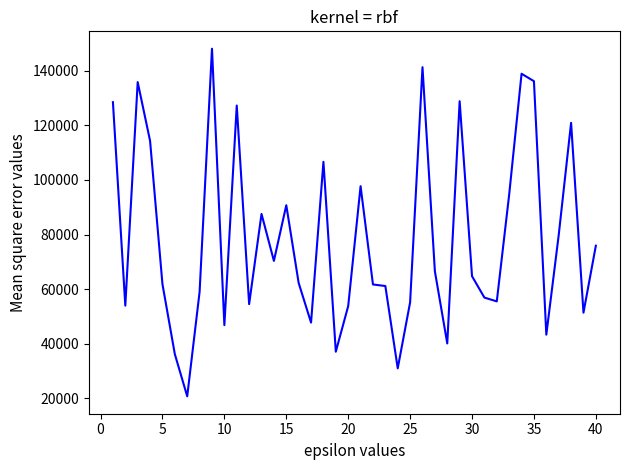

What is the difference between the maximum and minimum values?

127358